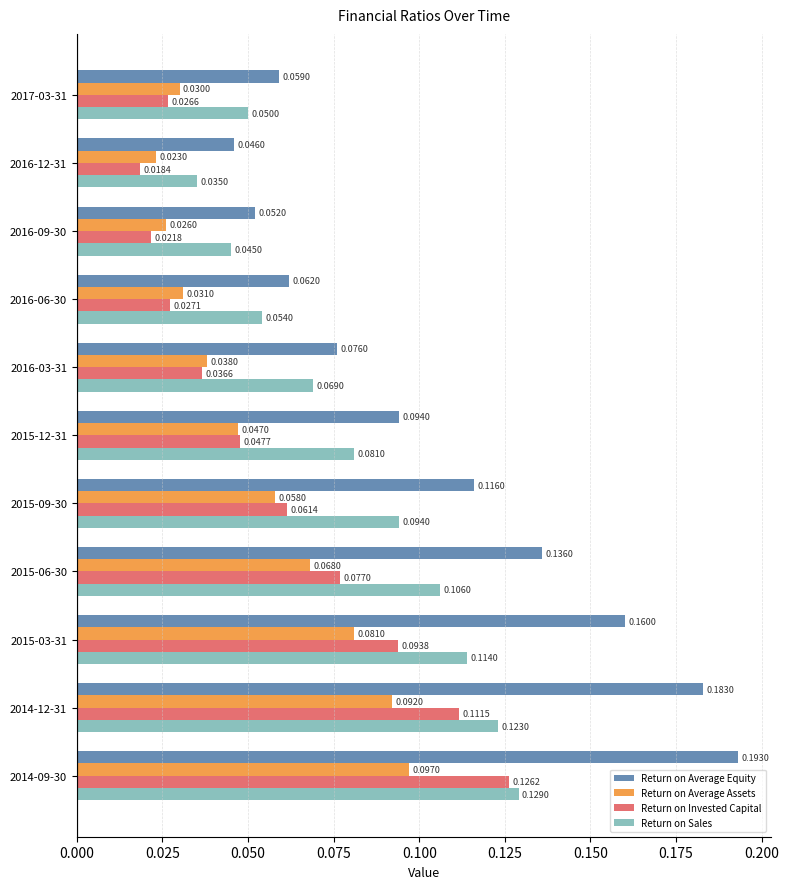

At which label is Return on Invested Capital closest to 0?

2016-12-31